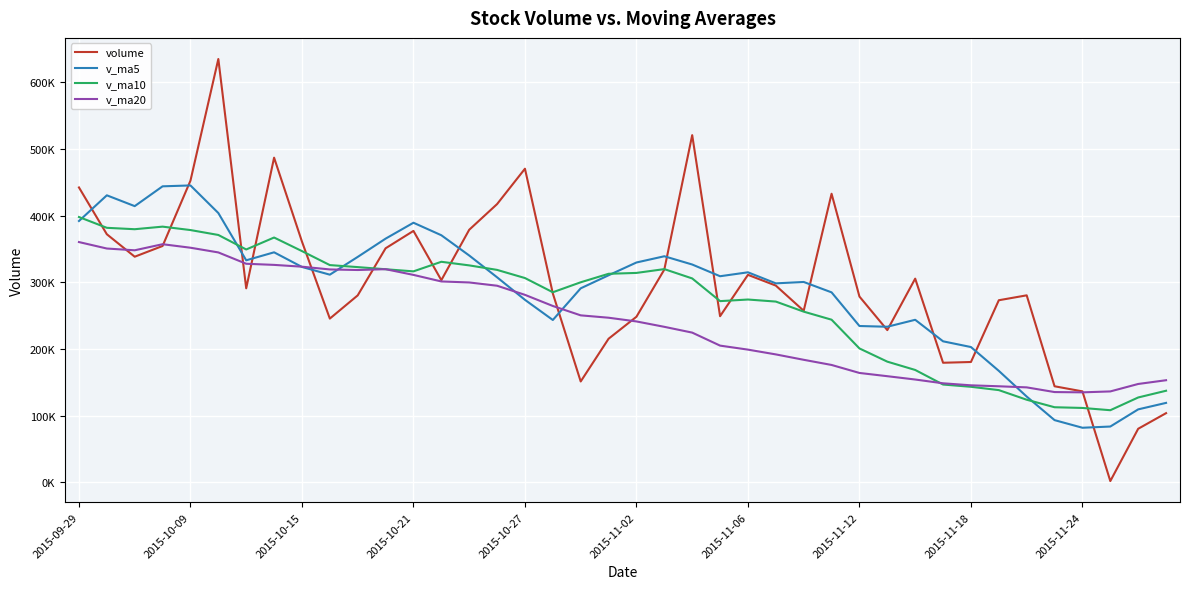

At which label does v_ma20 first exceed 246854?

2015-09-29